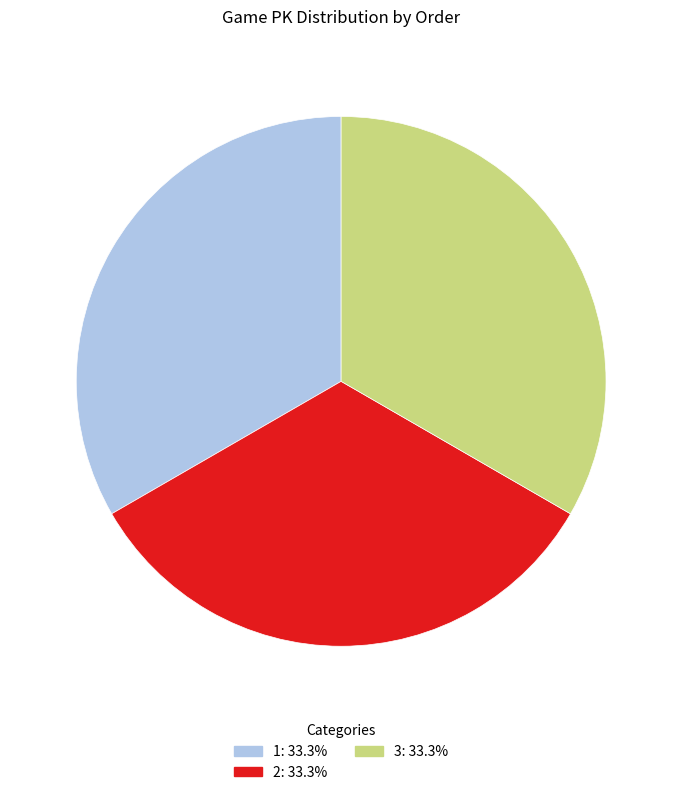

Does 2 account for over 50% of the chart?

No